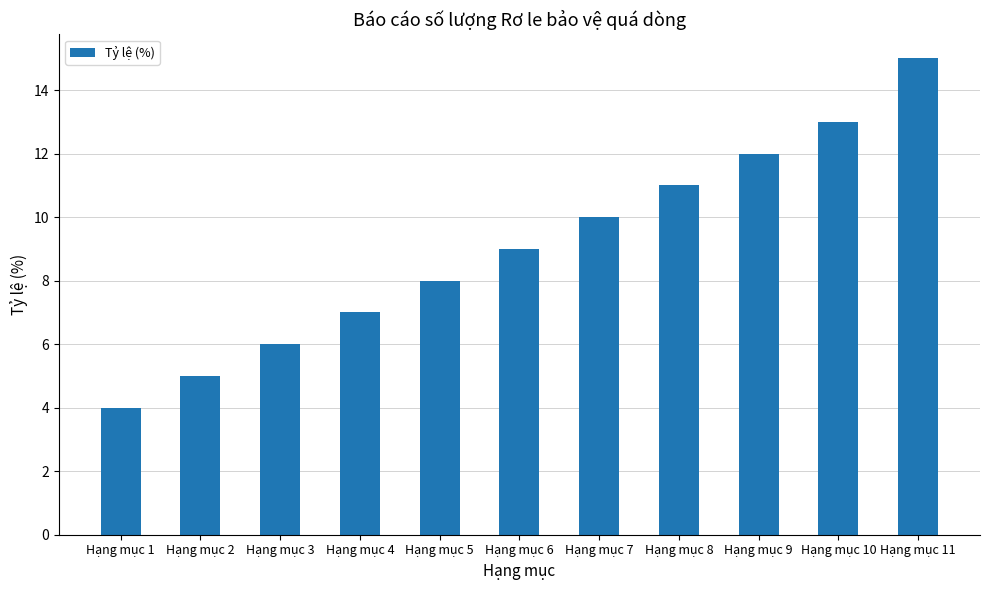

What is the sum of the values at Hạng mục 9 and Hạng mục 1?

16